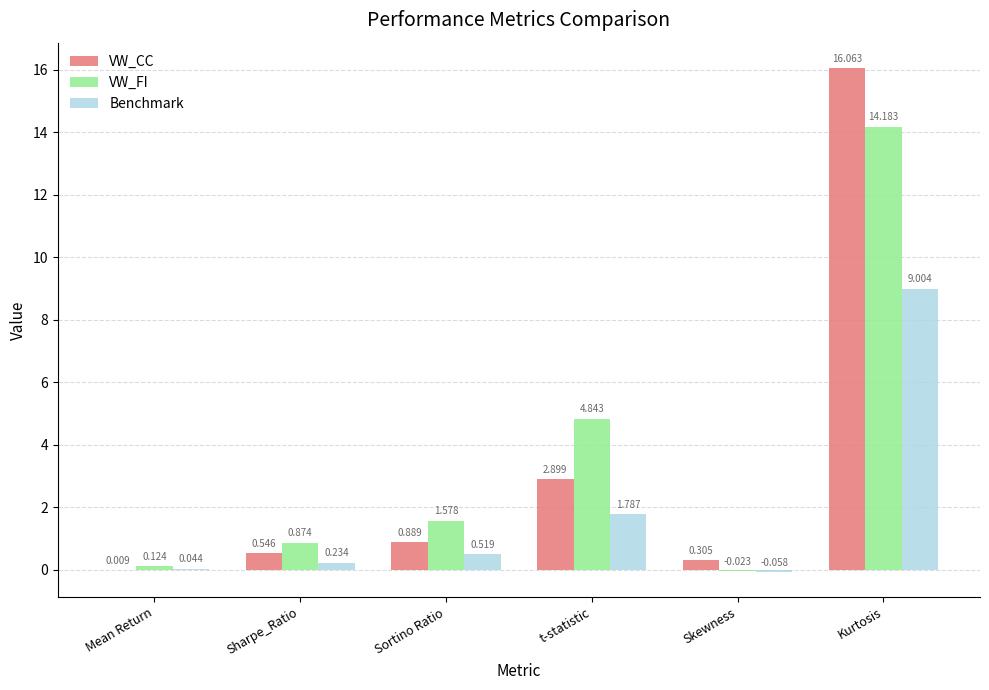

At which category is the sum across all series the highest?

Kurtosis